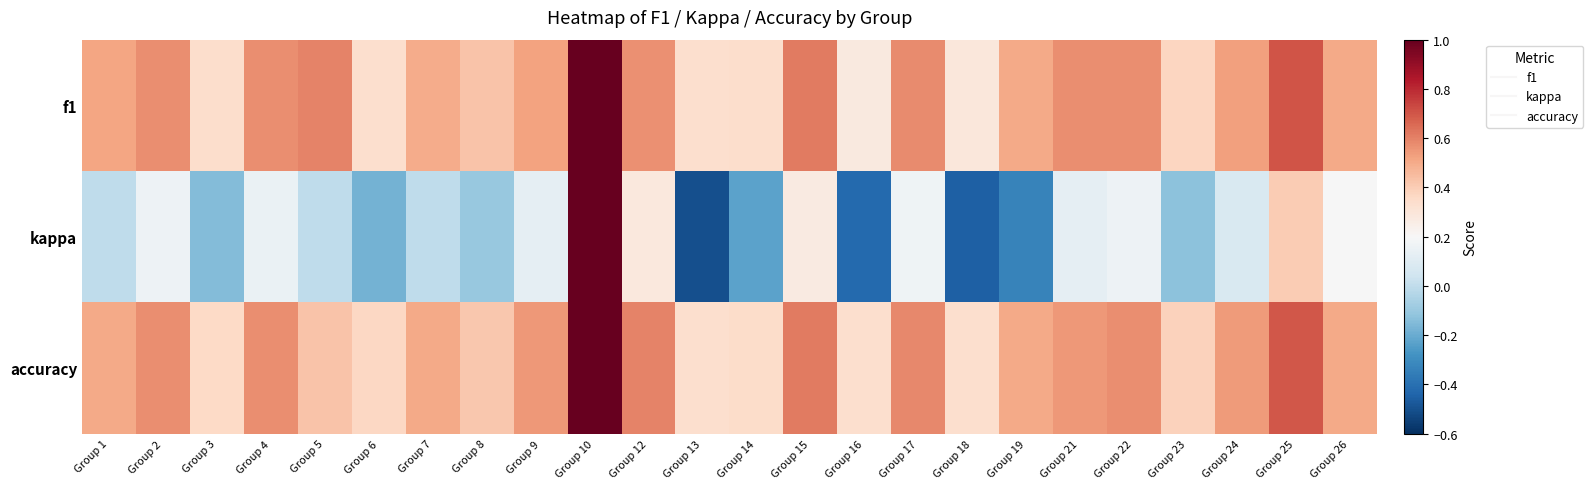

Reading left to right, list all the values displayed in this chart.

f1: Group 1=0.5	Group 2=0.6	Group 3=0.3	Group 4=0.6	Group 5=0.6	Group 6=0.3	Group 7=0.5	Group 8=0.4	Group 9=0.5	Group 10=1.0	Group 12=0.6	Group 13=0.3	Group 14=0.3	Group 15=0.6	Group 16=0.3	Group 17=0.6	Group 18=0.3	Group 19=0.5	Group 21=0.6	Group 22=0.6	Group 23=0.4	Group 24=0.5	Group 25=0.7	Group 26=0.5
kappa: Group 1=0.0	Group 2=0.2	Group 3=-0.1	Group 4=0.1	Group 5=0.0	Group 6=-0.2	Group 7=0.0	Group 8=-0.1	Group 9=0.1	Group 10=1.0	Group 12=0.3	Group 13=-0.5	Group 14=-0.2	Group 15=0.3	Group 16=-0.4	Group 17=0.2	Group 18=-0.5	Group 19=-0.3	Group 21=0.1	Group 22=0.2	Group 23=-0.1	Group 24=0.1	Group 25=0.4	Group 26=0.2
accuracy: Group 1=0.5	Group 2=0.6	Group 3=0.4	Group 4=0.6	Group 5=0.4	Group 6=0.4	Group 7=0.5	Group 8=0.4	Group 9=0.5	Group 10=1.0	Group 12=0.6	Group 13=0.3	Group 14=0.3	Group 15=0.6	Group 16=0.3	Group 17=0.6	Group 18=0.3	Group 19=0.5	Group 21=0.5	Group 22=0.6	Group 23=0.4	Group 24=0.5	Group 25=0.7	Group 26=0.5